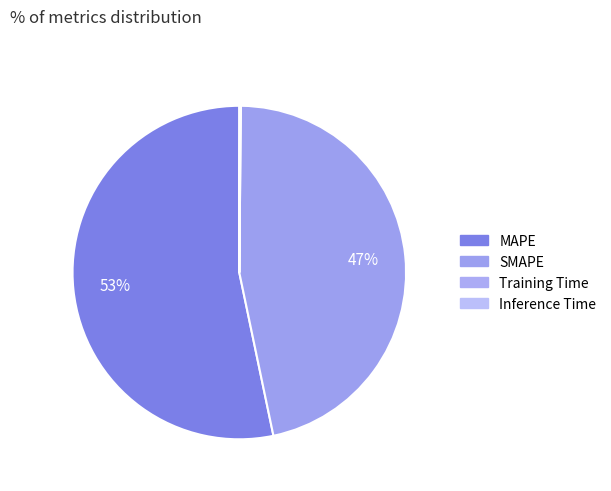

To the nearest percent, what is the difference between the MAPE and Training Time slice percentages?

53%